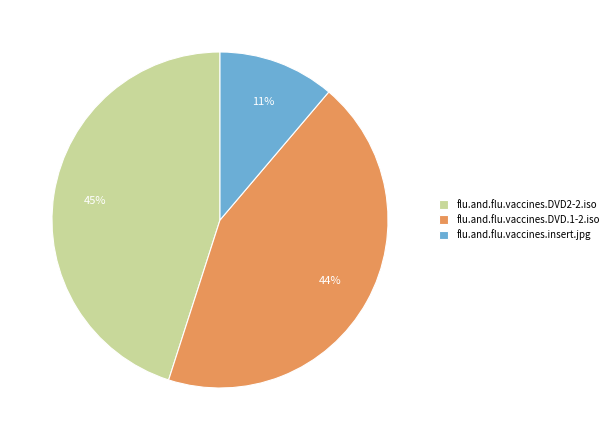

To the nearest percent, what is the difference between the largest and smallest slice percentages?

34%